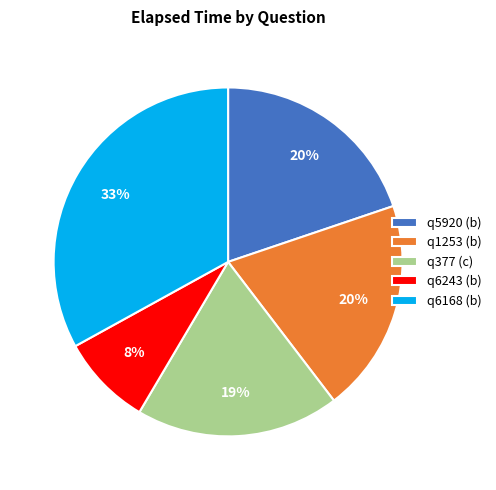

Between q1253 (b) and q6168 (b), which is larger?

q6168 (b)